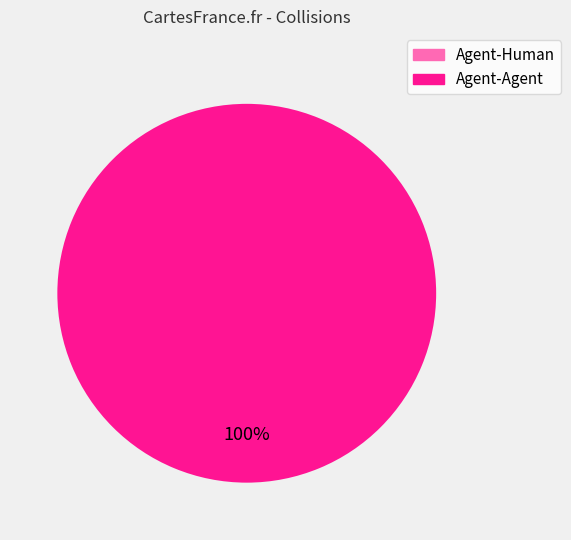

Which category accounts for the majority?

Agent-Agent